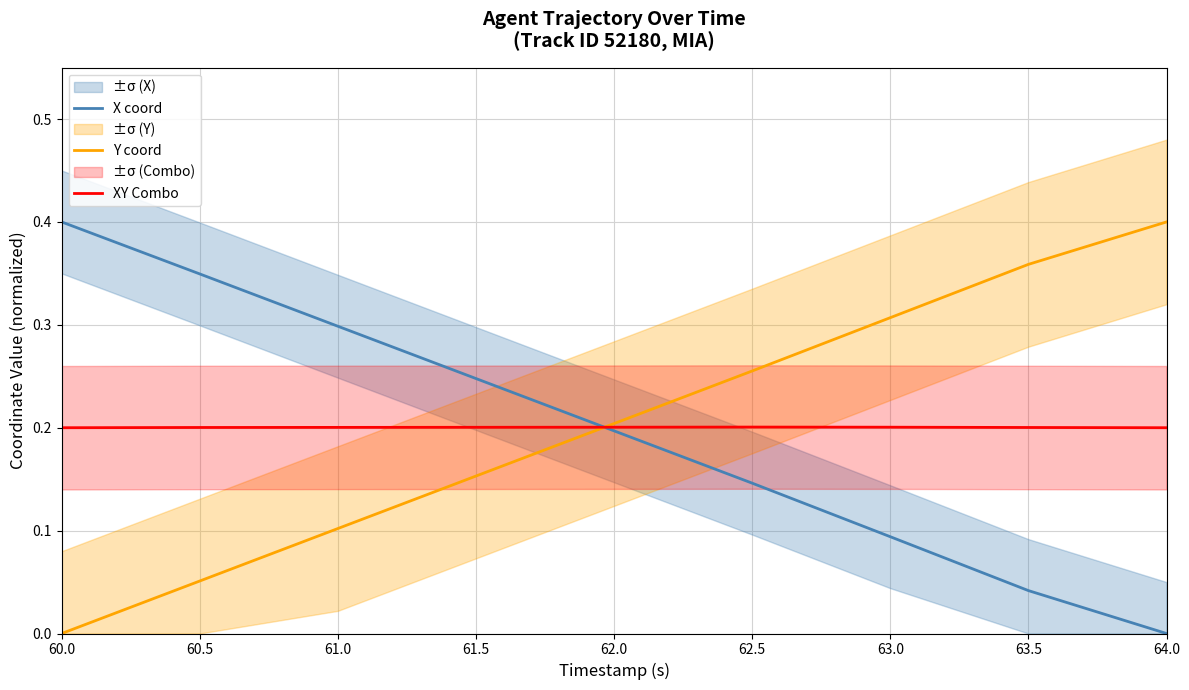

Between 62.5 and 61.0, which is larger?

61.0